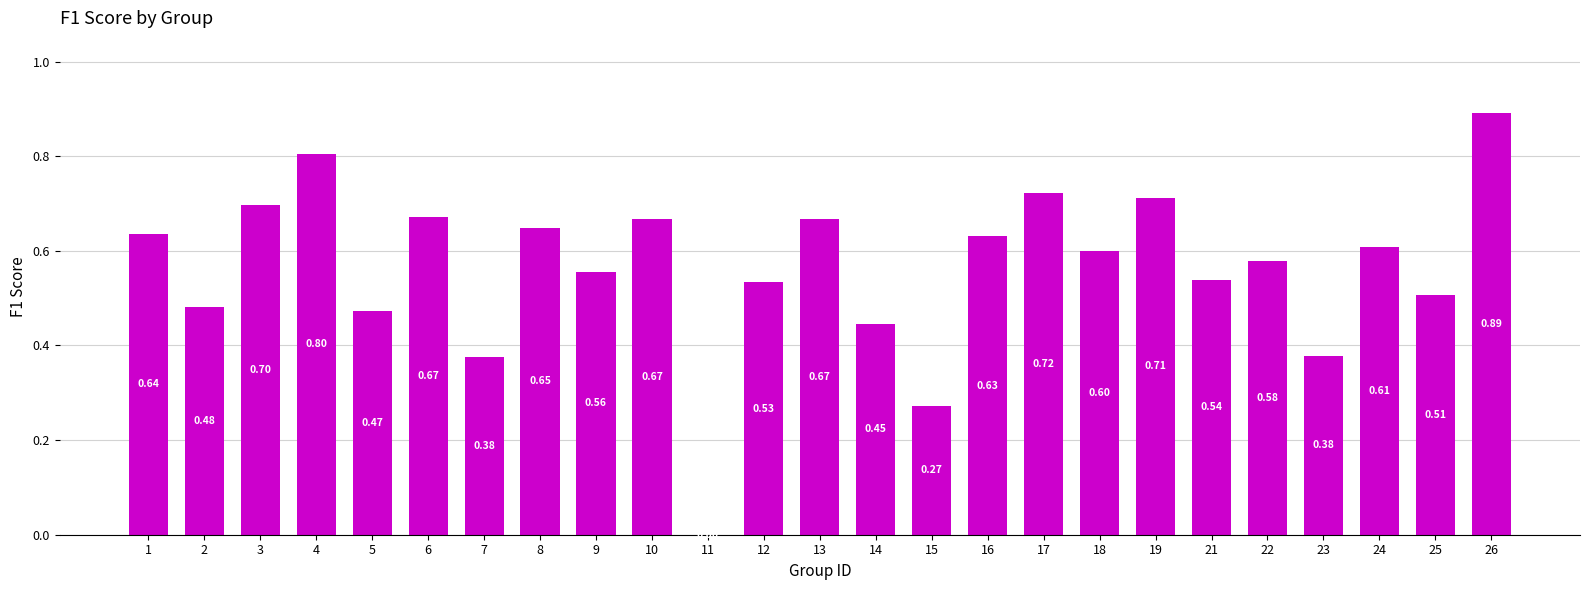

What is the sum of all values?

14.1